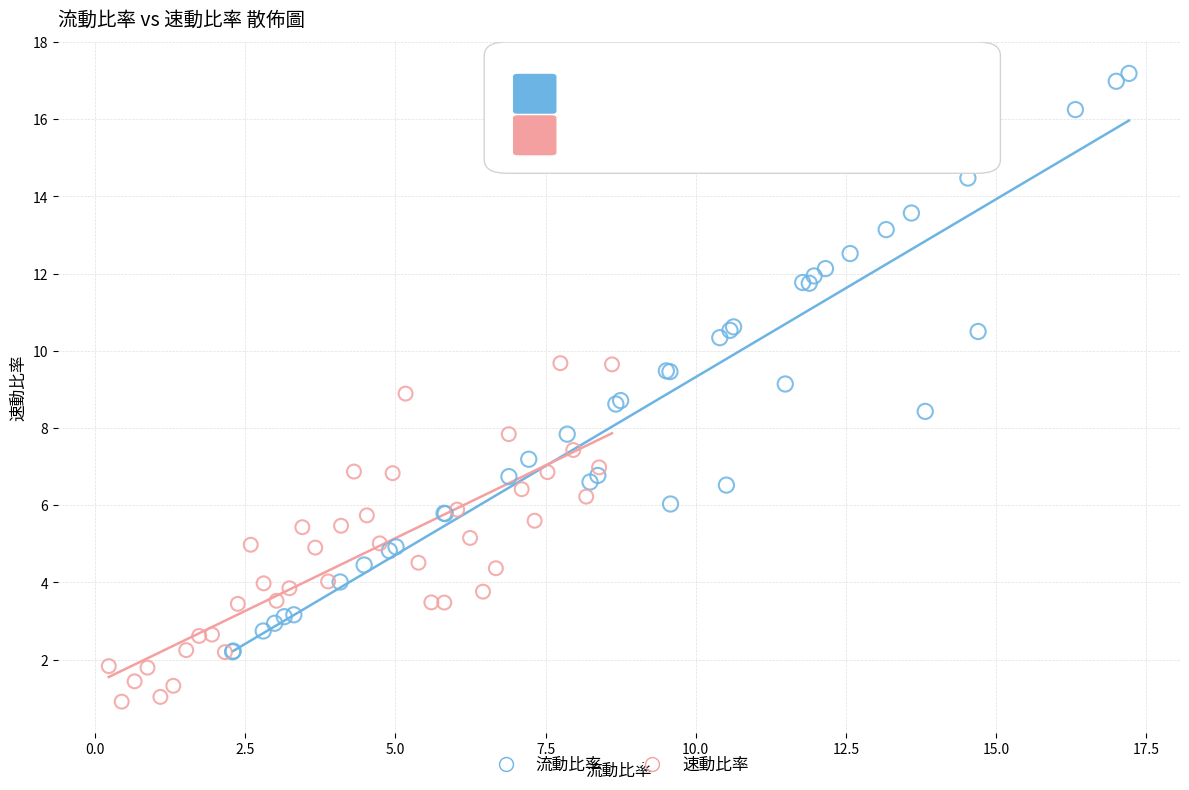

Which series contains the lowest Y value?

速動比率